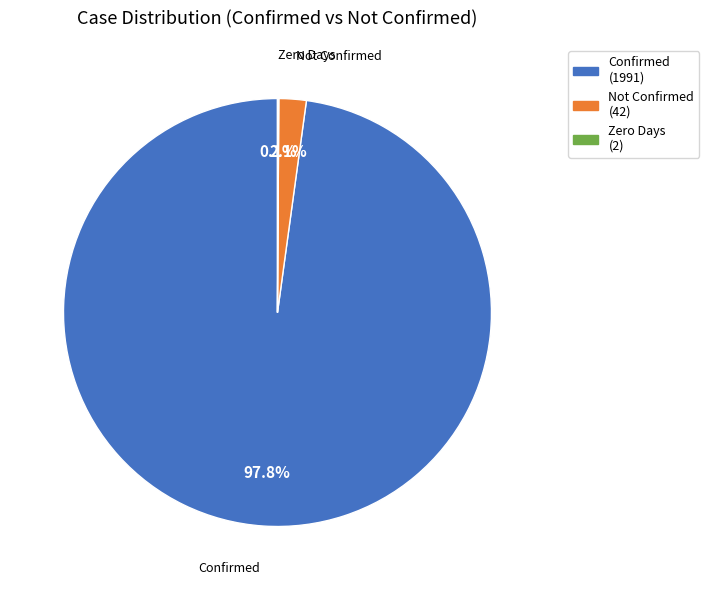

Does any single category account for the majority?

Yes